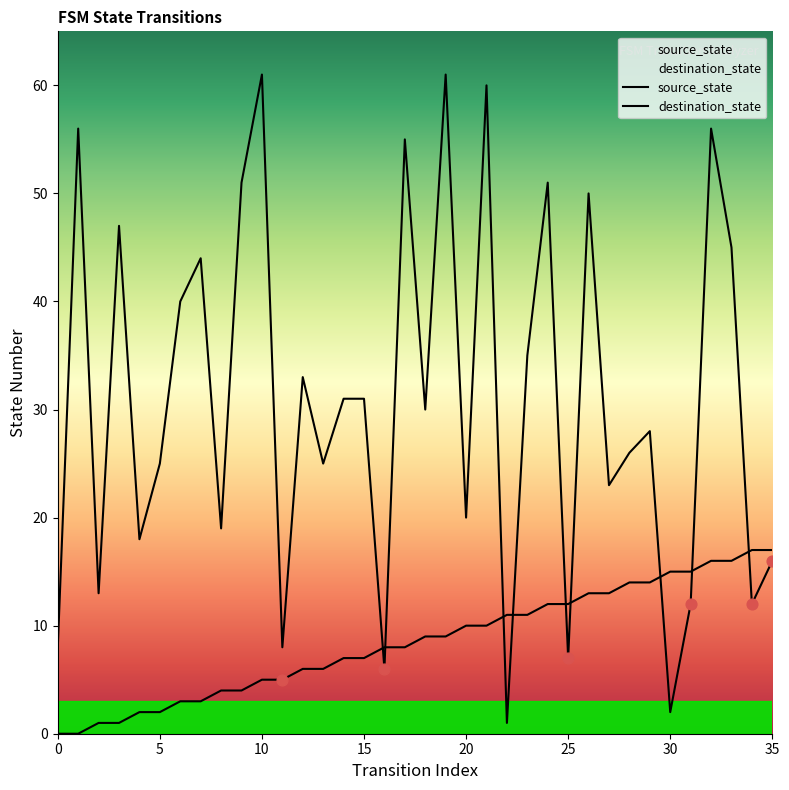

At which category is the sum across all series the highest?

32